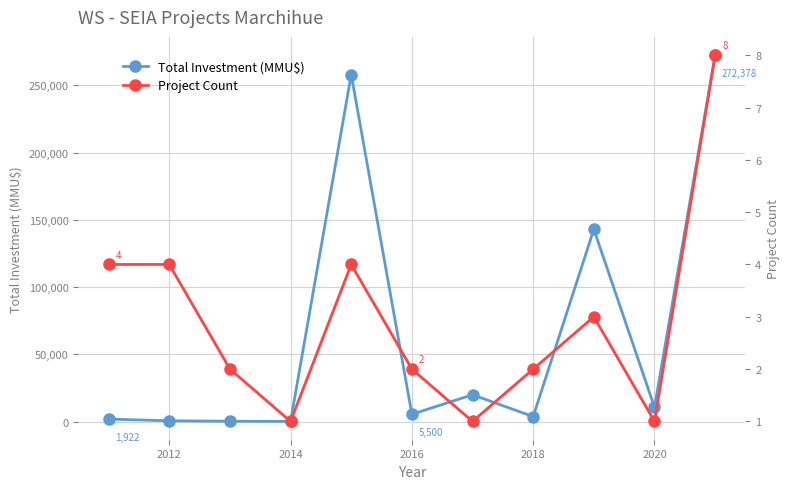

True or false: Total Investment (MMU$) has more than 2 points higher than both neighbors.

True